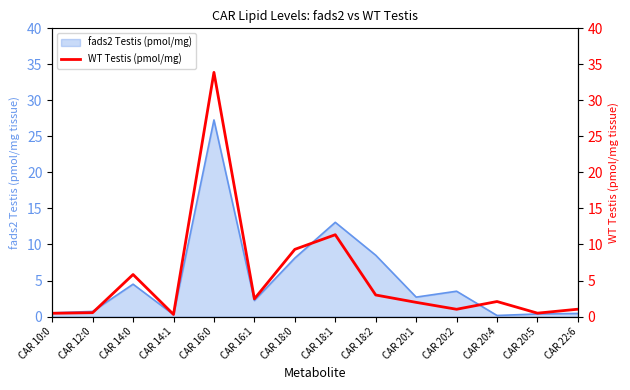

What is the highest value of the fads2 Testis (pmol/mg) series?

27.3